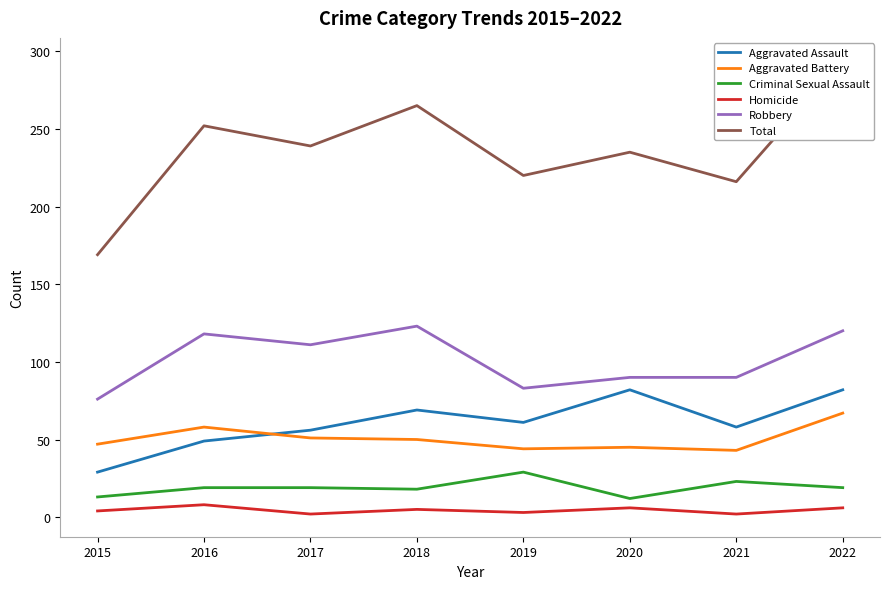

True or false: Aggravated Battery and Homicide intersect in this chart.

False